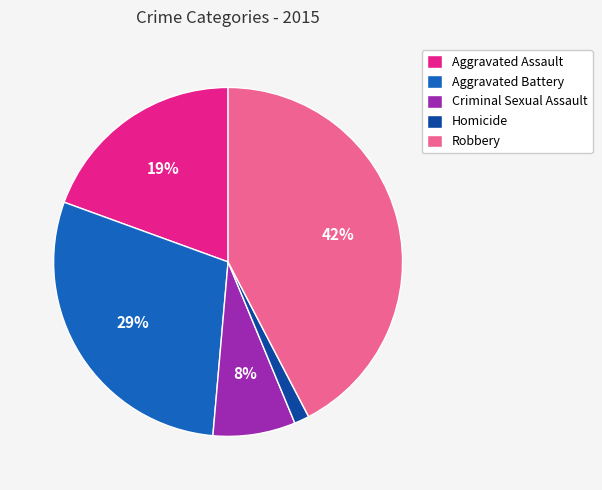

Between Criminal Sexual Assault and Robbery, which is larger?

Robbery